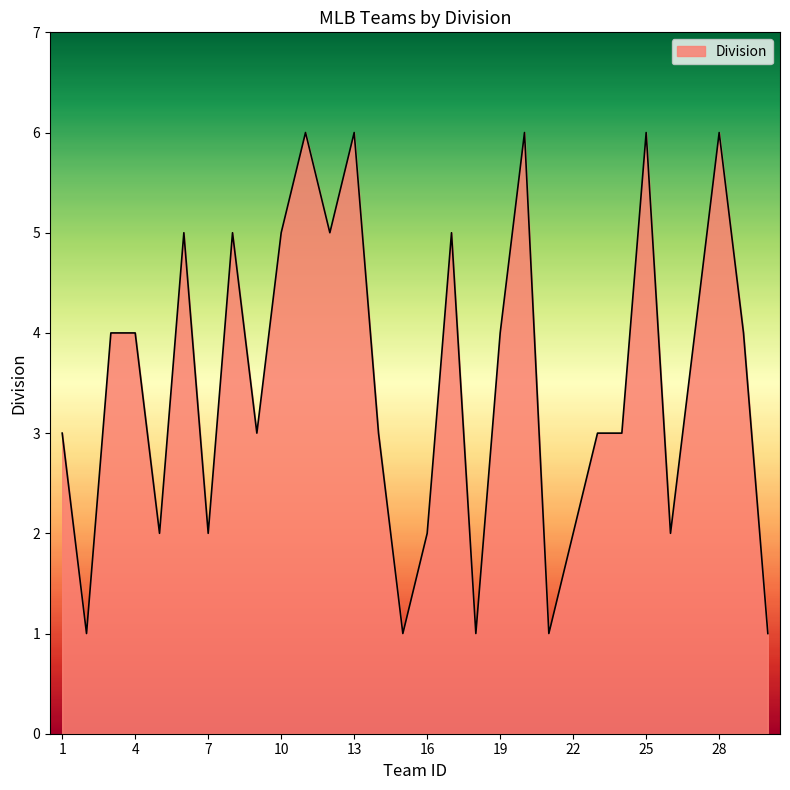

What is the greatest value displayed?

6